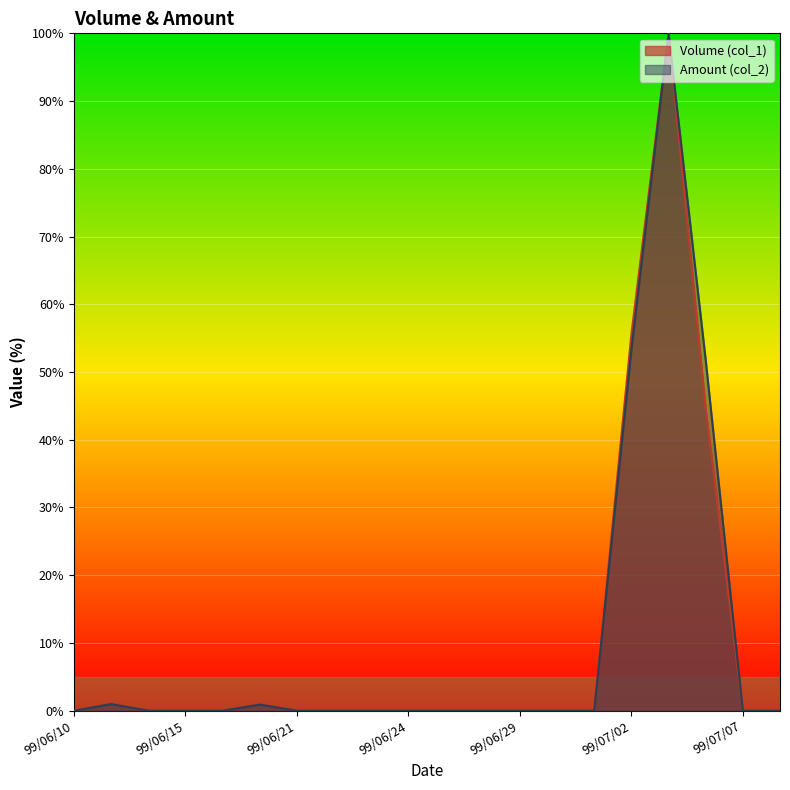

What is the greatest value displayed?

100.0